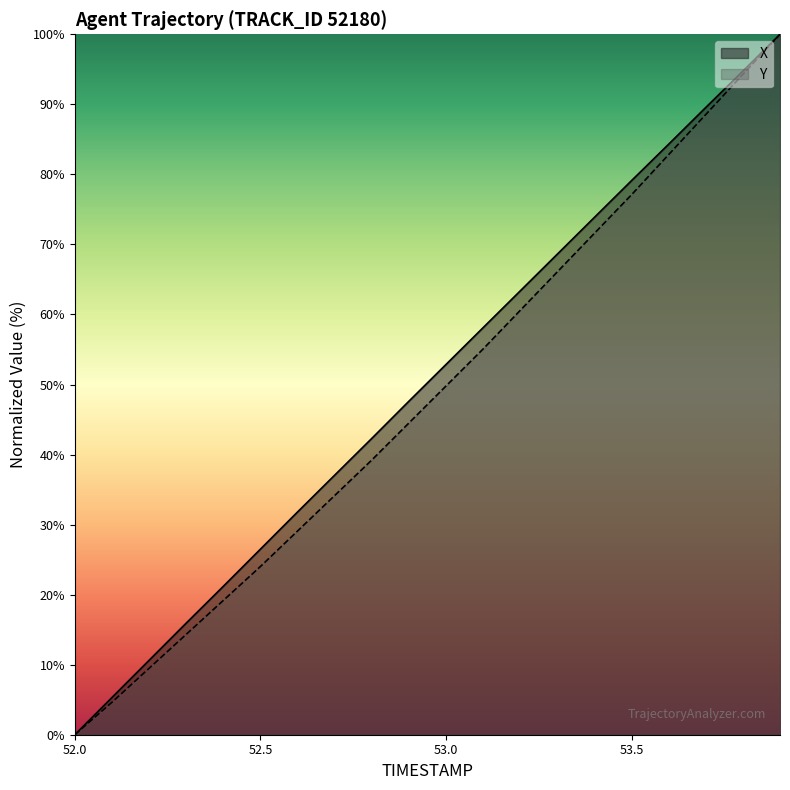

Which series changed the most between 53.0 and 53.7?

Y